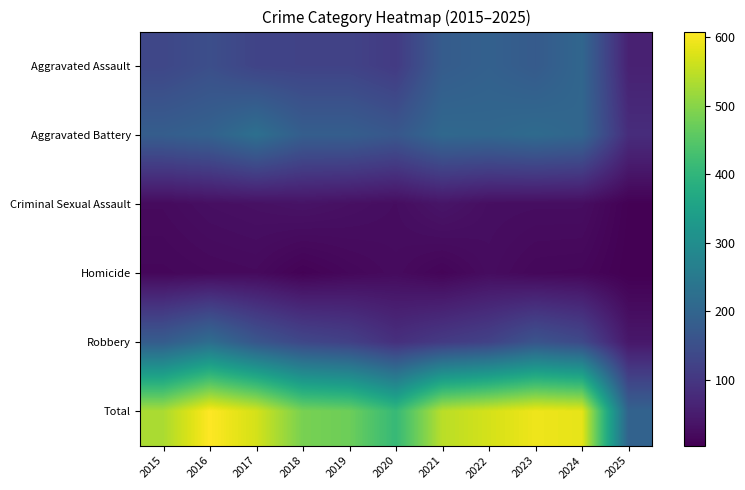

What is the greatest value displayed?

608